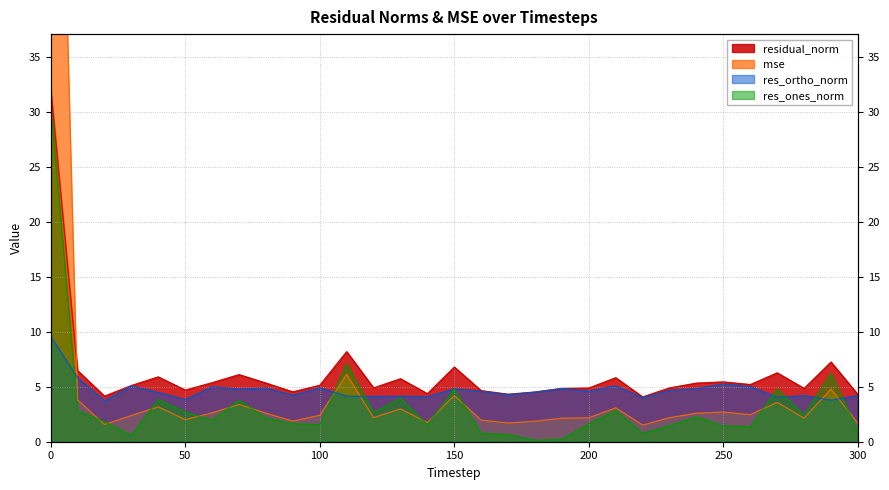

Between 90 and 100, which is larger?

100